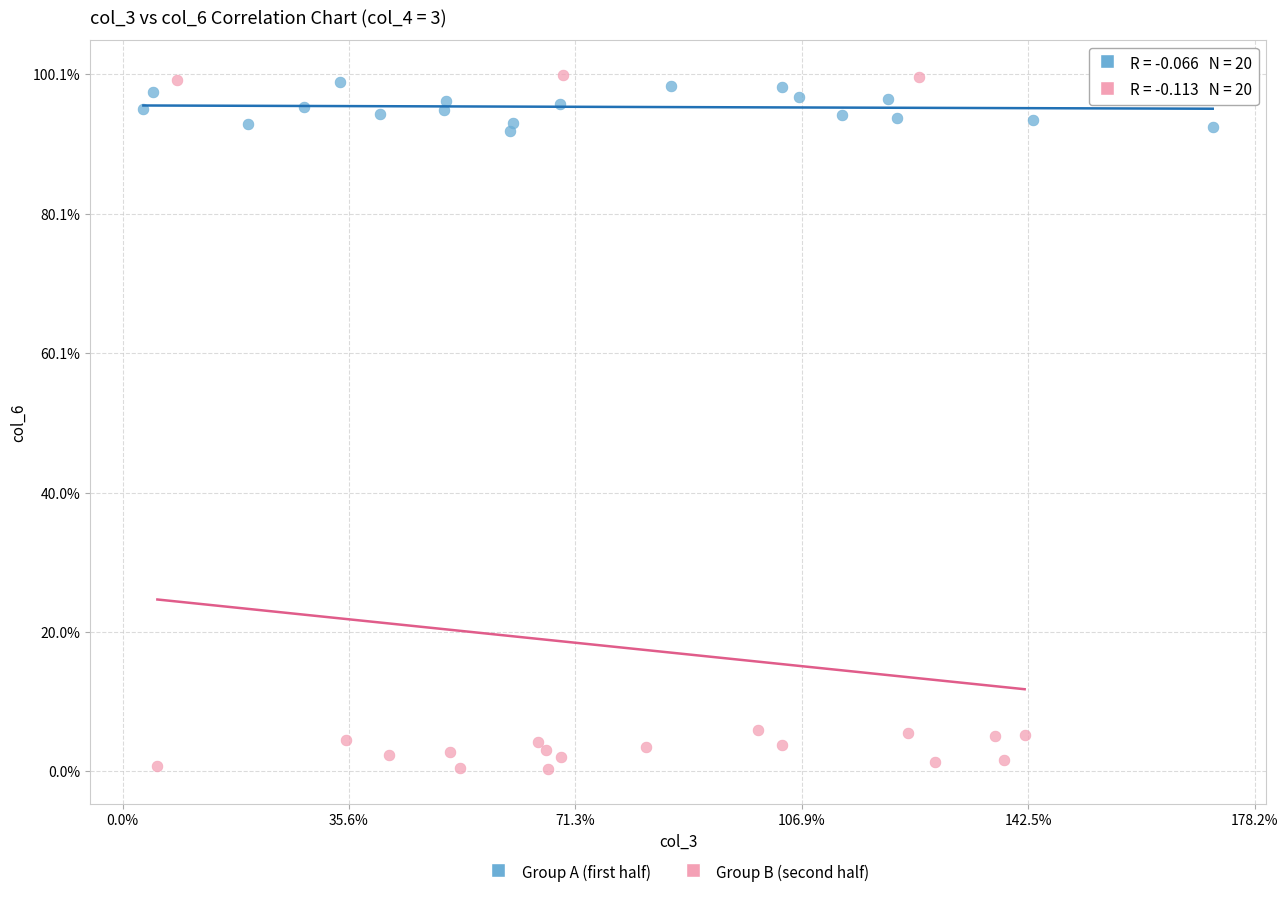

Which series reaches the minimum Y coordinate?

Group B (second half)